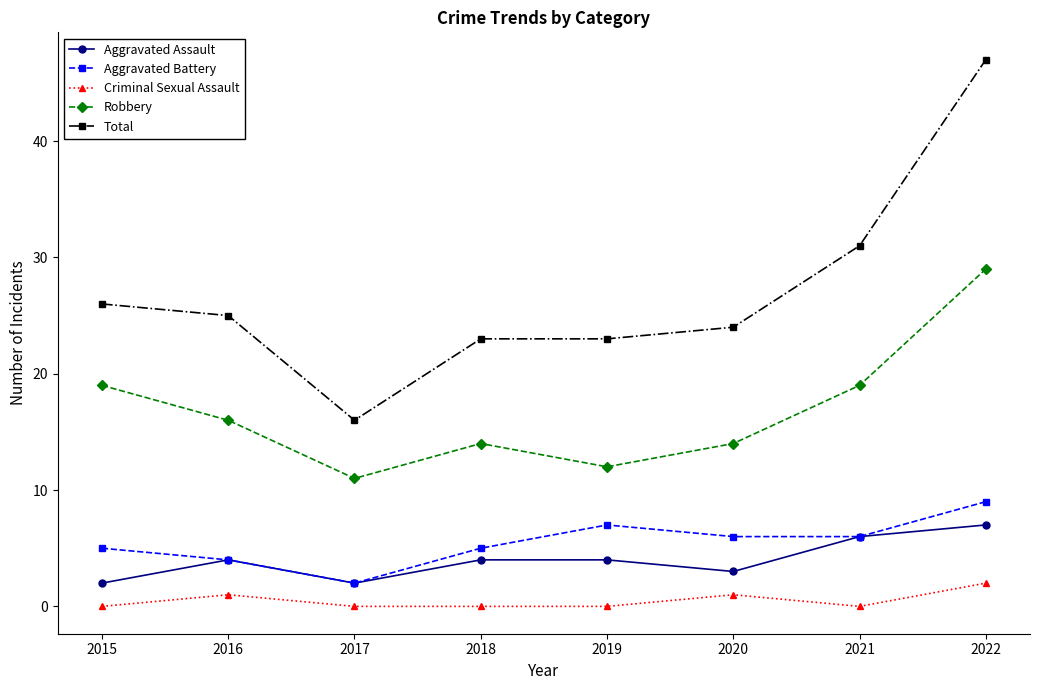

What are all the series names shown in the legend?

Aggravated Assault, Aggravated Battery, Criminal Sexual Assault, Robbery, Total